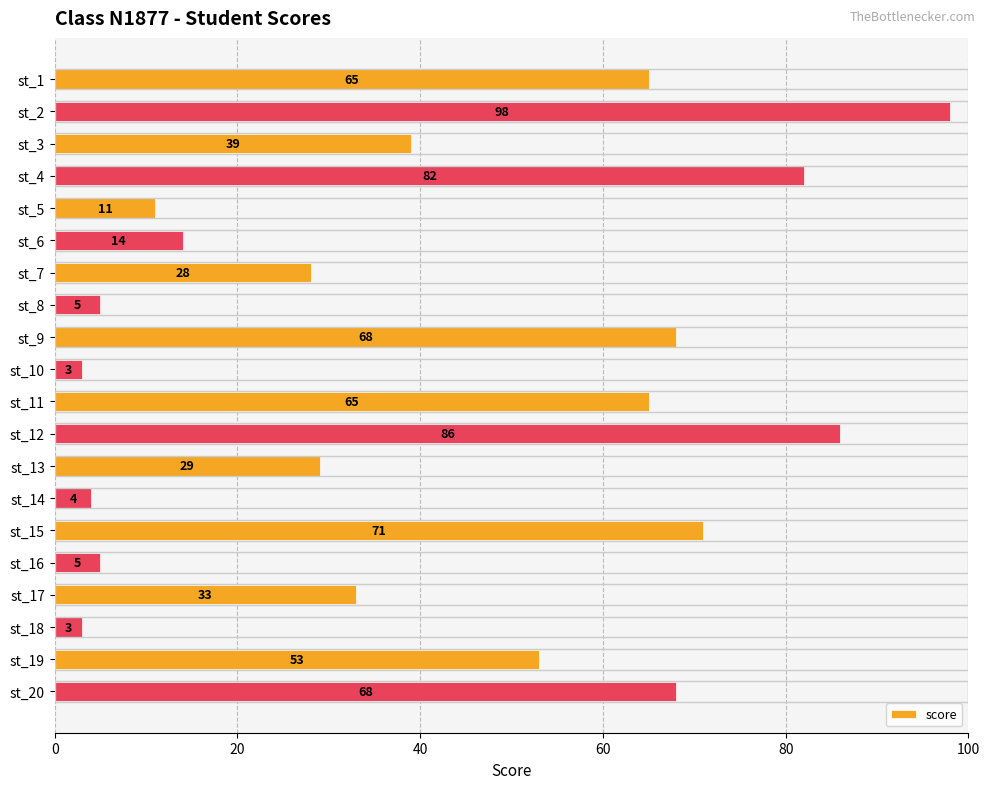

What is the maximum value shown in the chart?

98